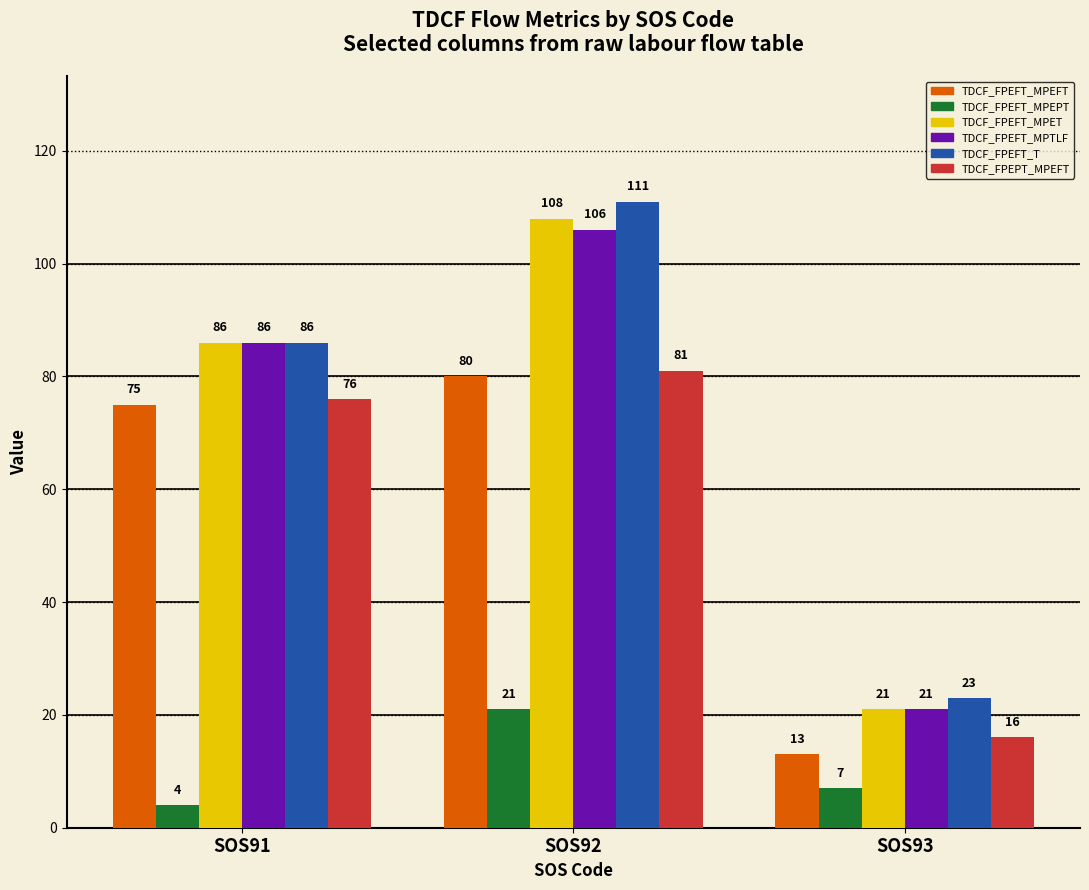

What is the difference between the TDCF_FPEFT_T values at SOS91 and SOS93?

63